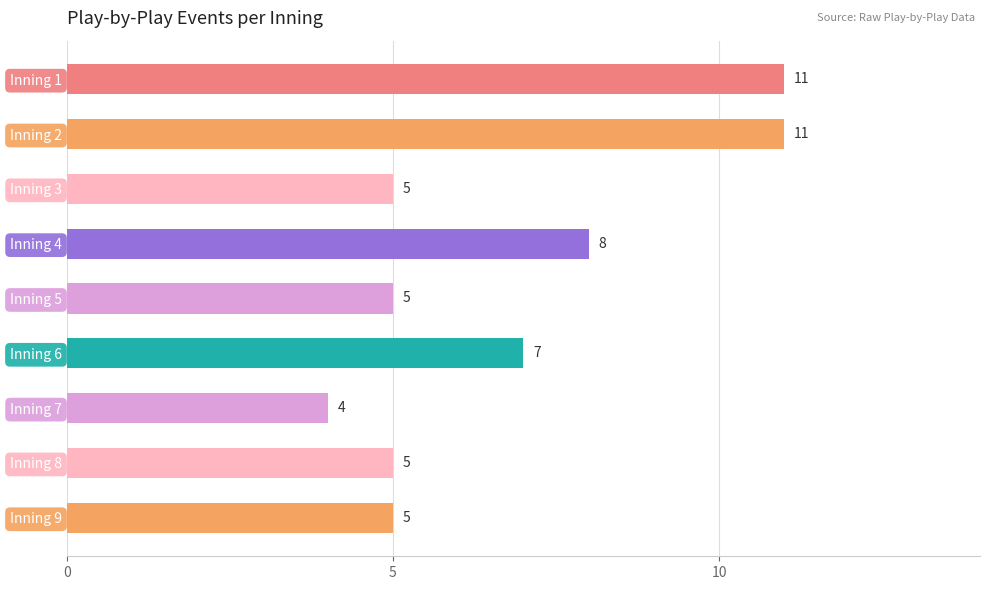

Which has a higher value, Inning 3 or Inning 6?

Inning 6